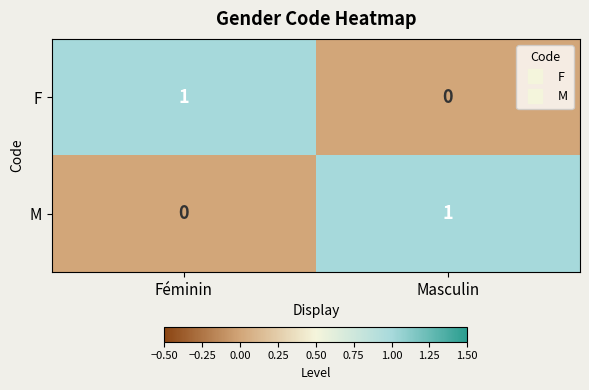

The value of M at Féminin is 0. True or false?

True